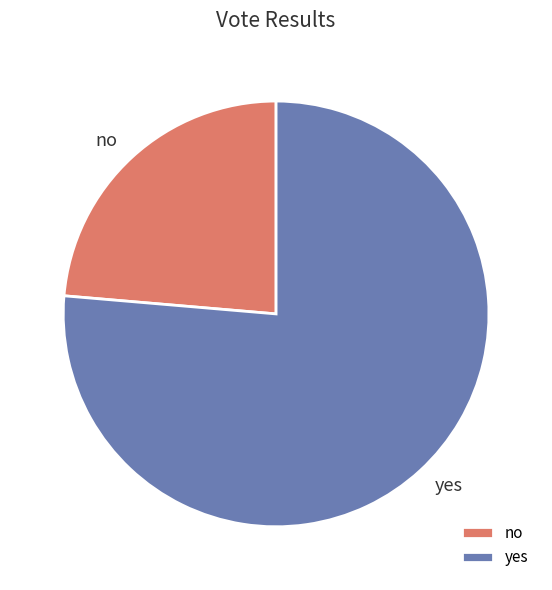

True or false: no accounts for 16% of the total.

False